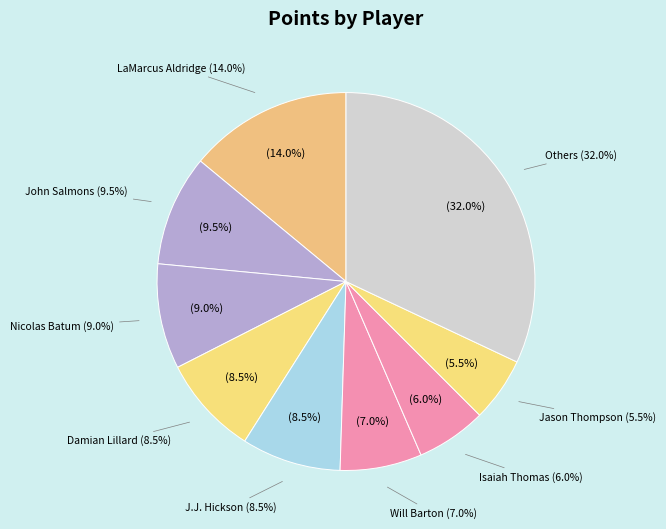

The LaMarcus Aldridge slice represents 7% of the pie. True or false?

False